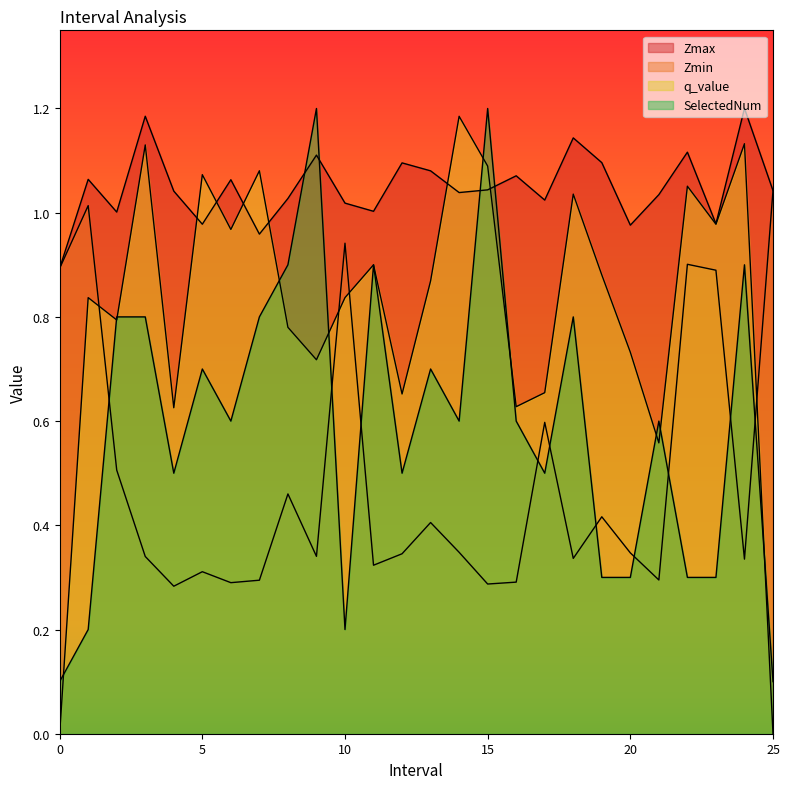

Between which two adjacent categories do SelectedNum and Zmin first intersect?

1.0 and 2.0